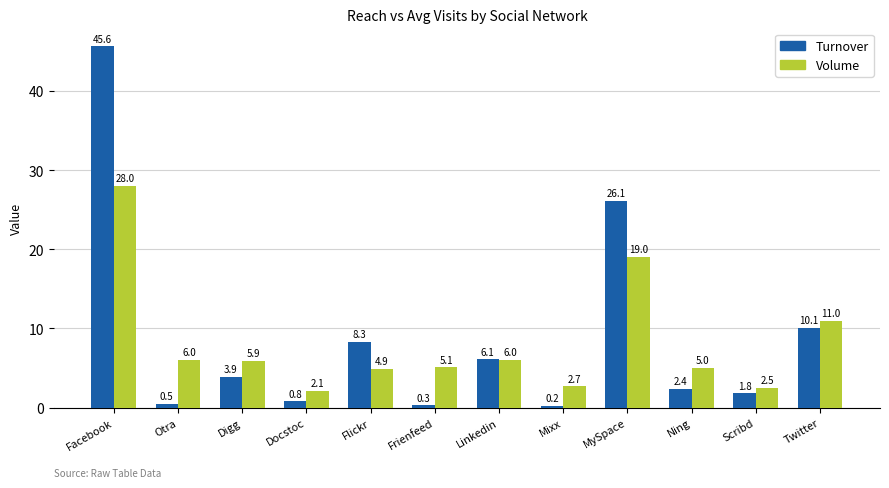

What is the difference between the maximum and minimum values in the Volume series?

25.9